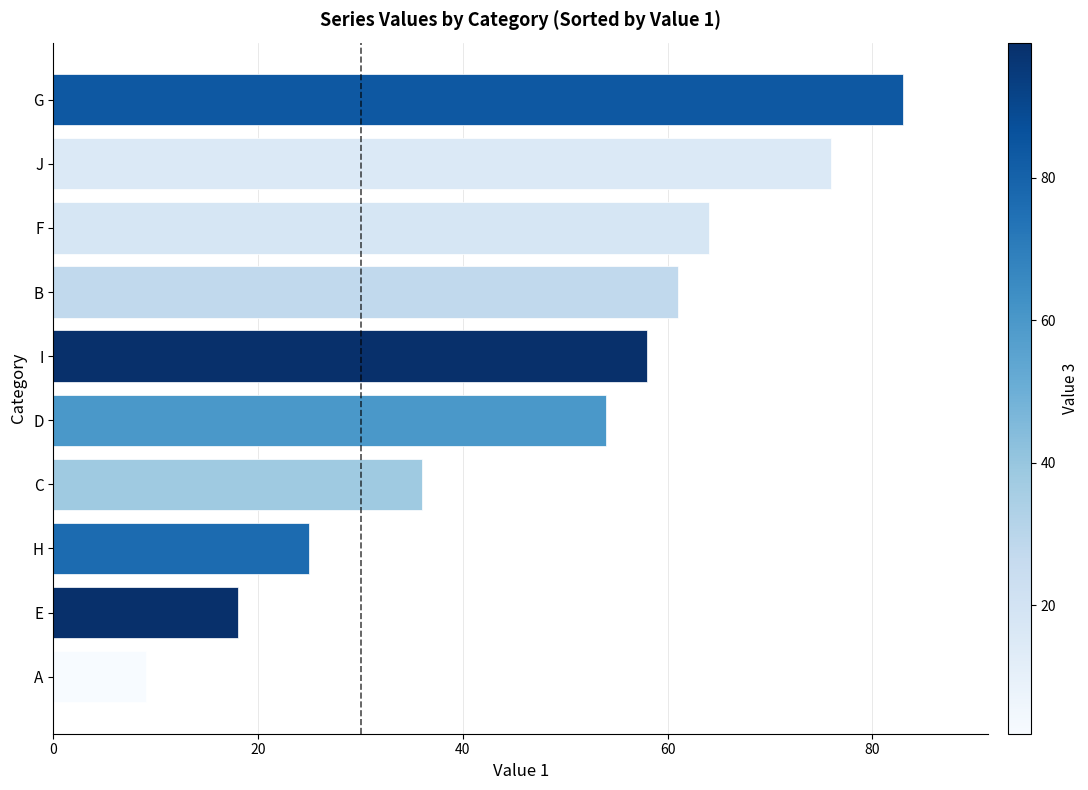

At which label is the value closest to 46?

D